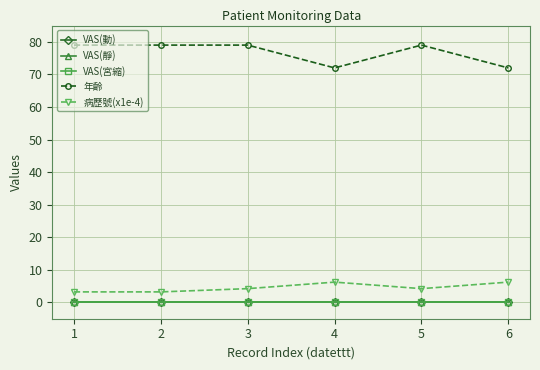

At which label does VAS(宮縮) reach its peak?

1